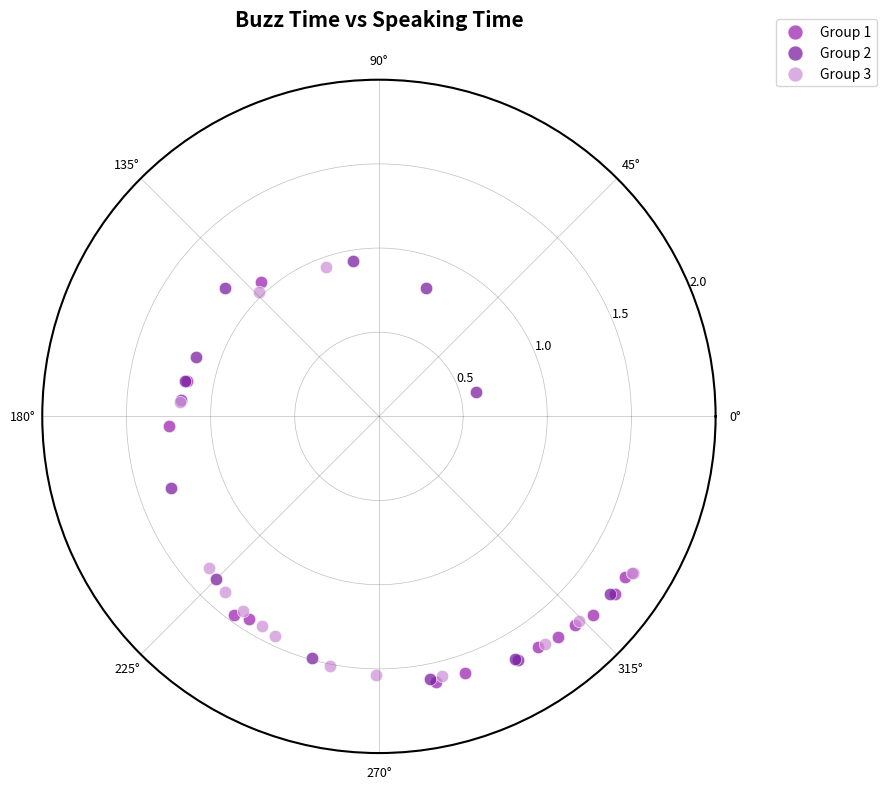

What are all the series names shown in the legend?

Group 1, Group 2, Group 3